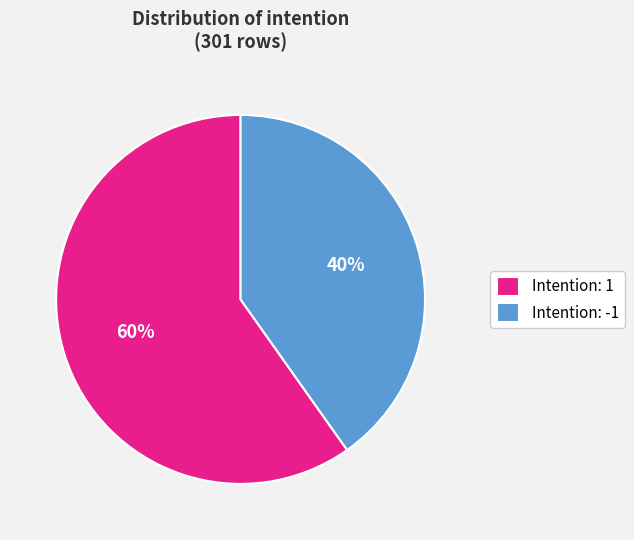

Which slice represents more than half of the pie?

Intention: 1